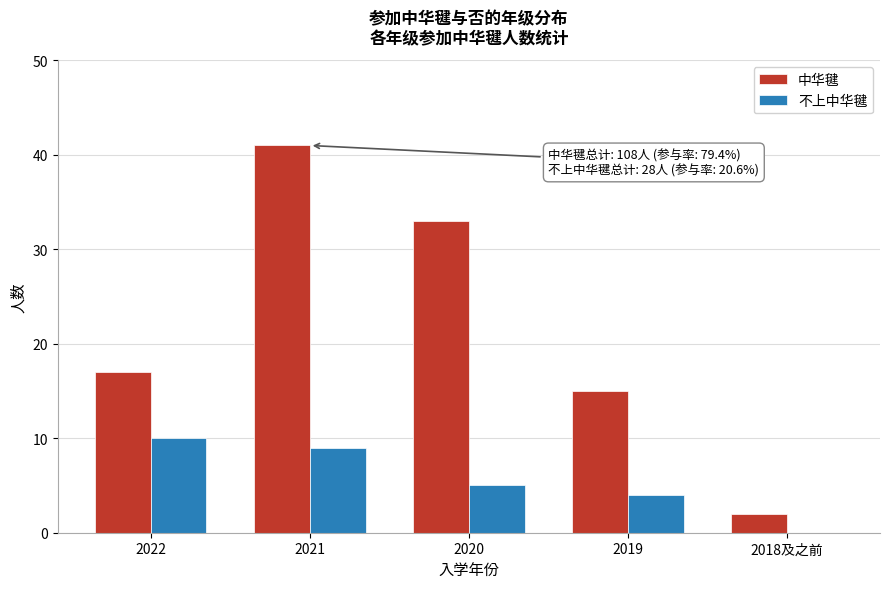

Reading left to right, transcribe all the data shown in this chart.

中华毽: 2022=17	2021=41	2020=33	2019=15	2018及之前=2
不上中华毽: 2022=10	2021=9	2020=5	2019=4	2018及之前=0